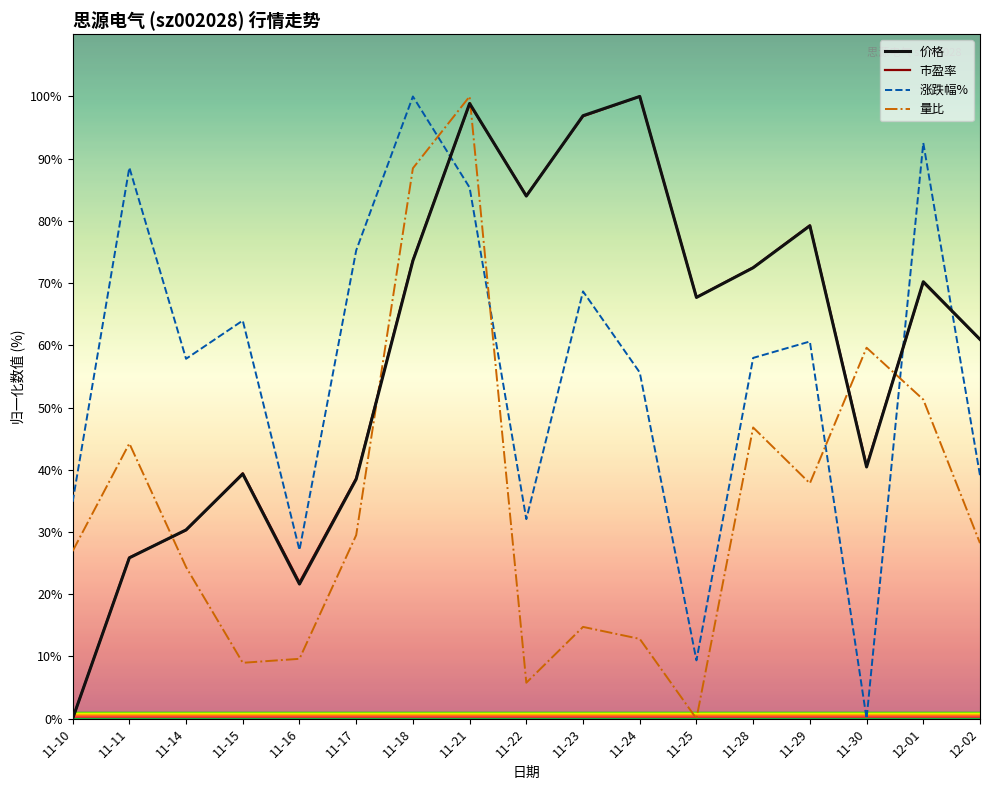

How many intersections are there between 价格 and 量比?

5